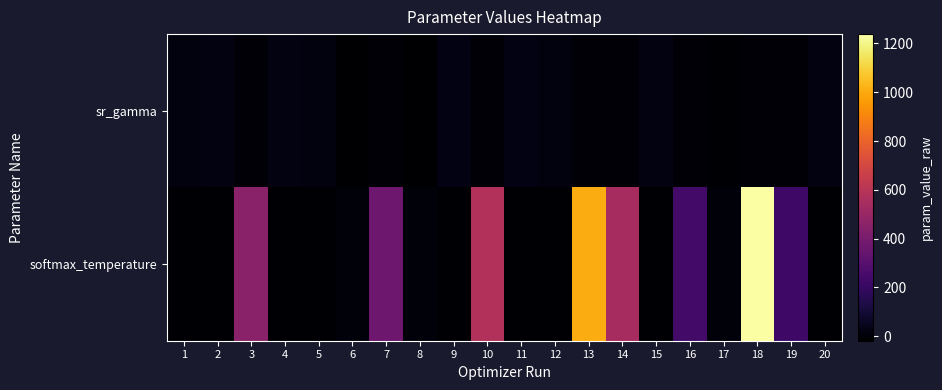

List the series in order of their overall mean, lowest first.

sr_gamma, softmax_temperature